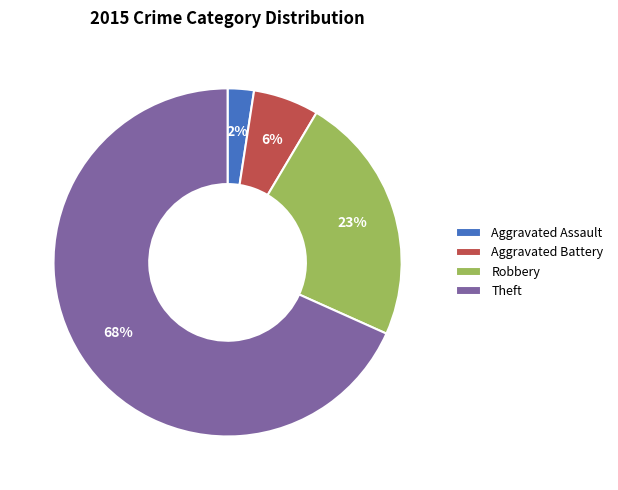

What percentage is the Robbery slice, to the nearest percent?

23%